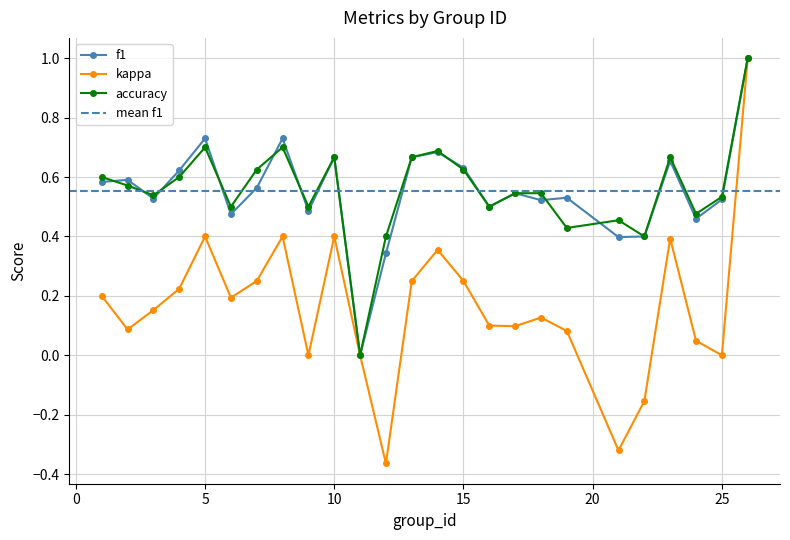

Reading left to right, what are all the values shown in this chart?

f1: 1=0.6	2=0.6	3=0.5	4=0.6	5=0.7	6=0.5	7=0.6	8=0.7	9=0.5	10=0.7	11=0.0	12=0.3	13=0.7	14=0.7	15=0.6	16=0.5	17=0.5	18=0.5	19=0.5	21=0.4	22=0.4	23=0.7	24=0.5	25=0.5	26=1.0
kappa: 1=0.2	2=0.1	3=0.2	4=0.2	5=0.4	6=0.2	7=0.2	8=0.4	9=0.0	10=0.4	11=0.0	12=-0.4	13=0.2	14=0.4	15=0.2	16=0.1	17=0.1	18=0.1	19=0.1	21=-0.3	22=-0.2	23=0.4	24=0.0	25=0.0	26=1.0
accuracy: 1=0.6	2=0.6	3=0.5	4=0.6	5=0.7	6=0.5	7=0.6	8=0.7	9=0.5	10=0.7	11=0.0	12=0.4	13=0.7	14=0.7	15=0.6	16=0.5	17=0.5	18=0.5	19=0.4	21=0.5	22=0.4	23=0.7	24=0.5	25=0.5	26=1.0